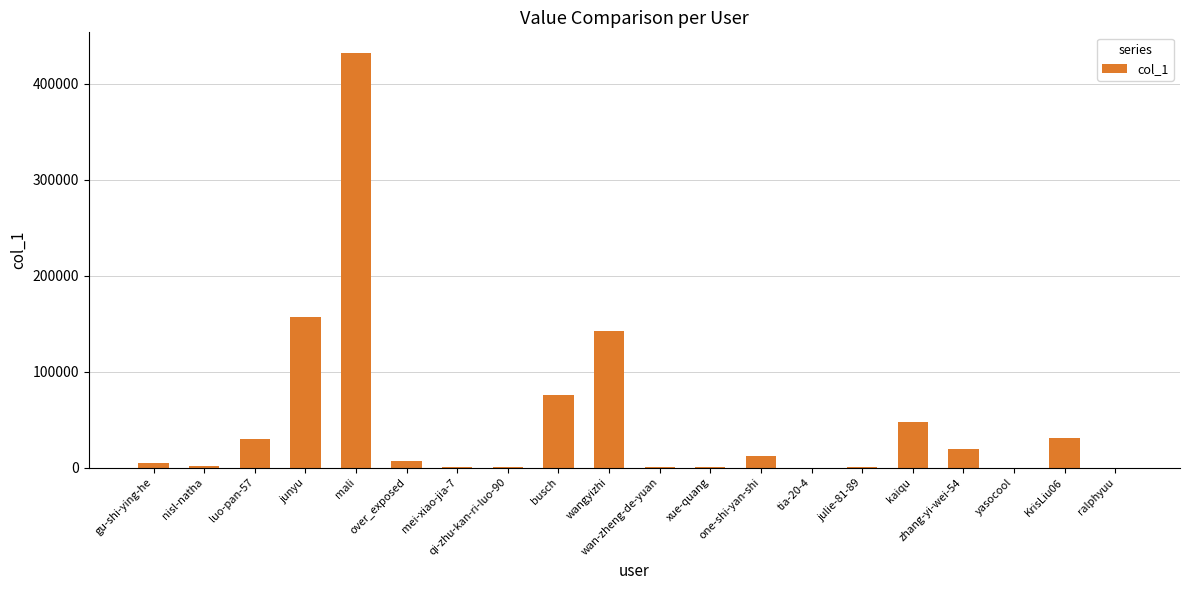

What is the ratio of the value at zhang-yi-wei-54 to the value at tia-20-4?

445.2